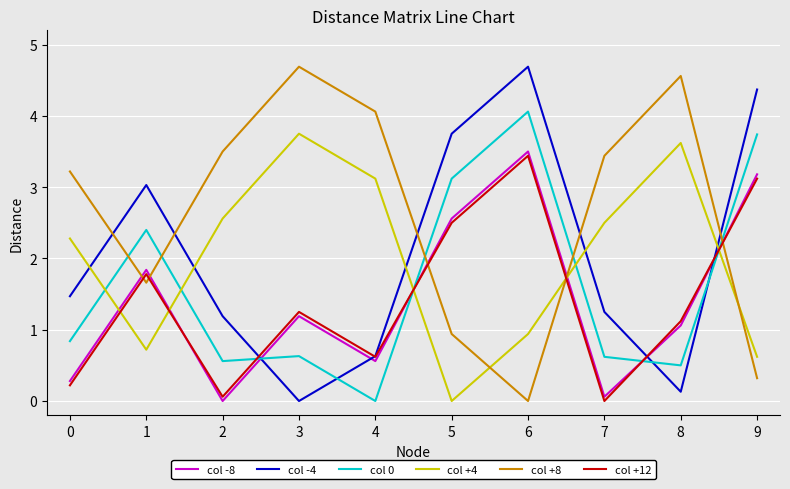

How many interior local valleys does the col +8 series have?

2